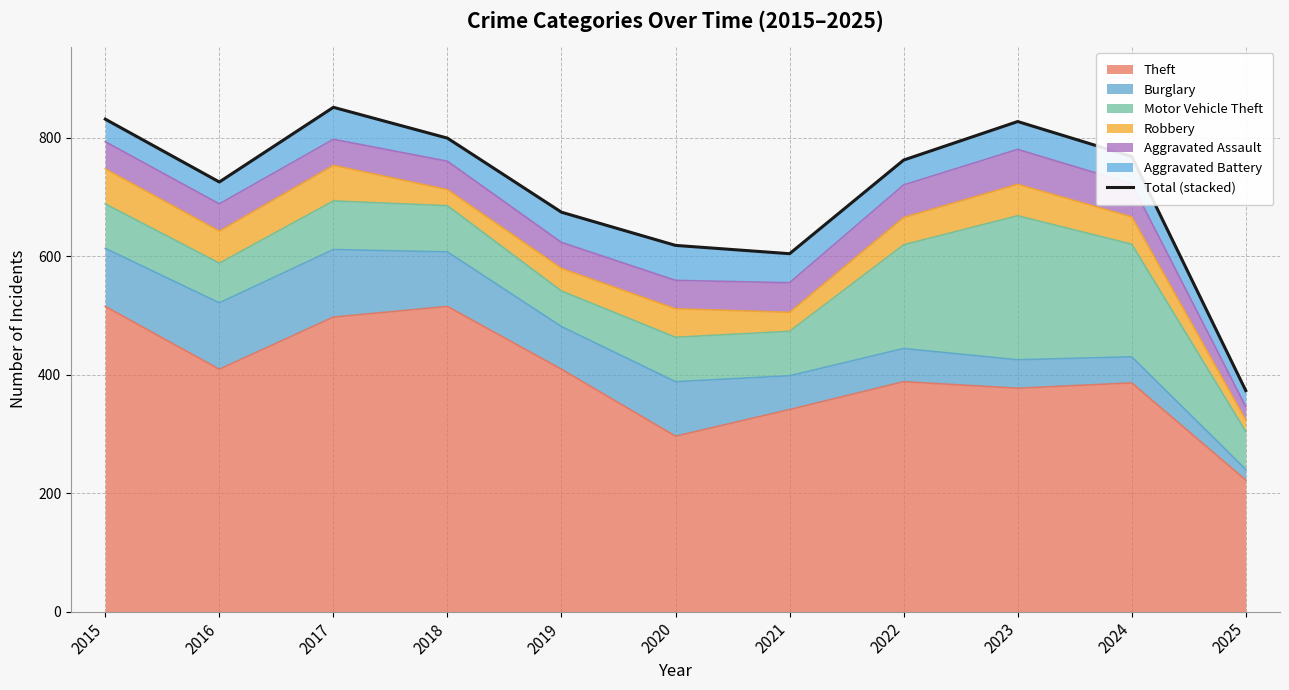

What is the difference between the maximum and minimum values?

478